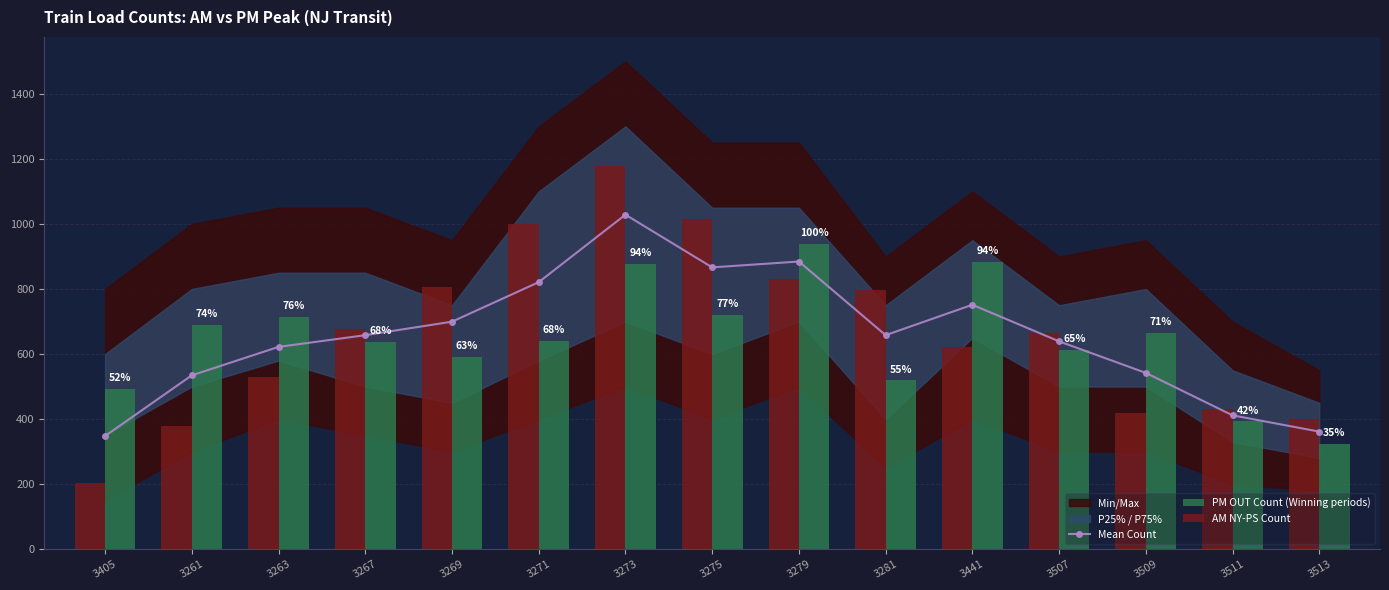

What position from the right is 3511?

2